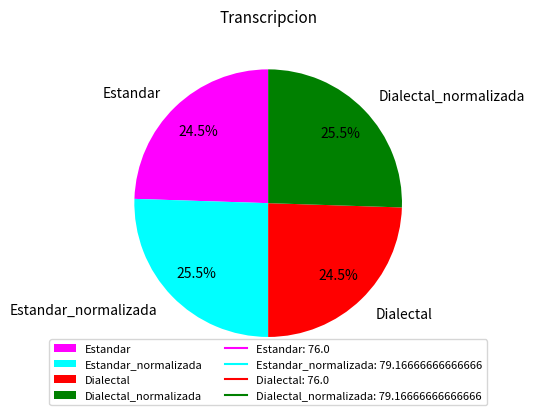

To the nearest percent, what is the difference between the Dialectal_normalizada and Estandar slice percentages?

1%